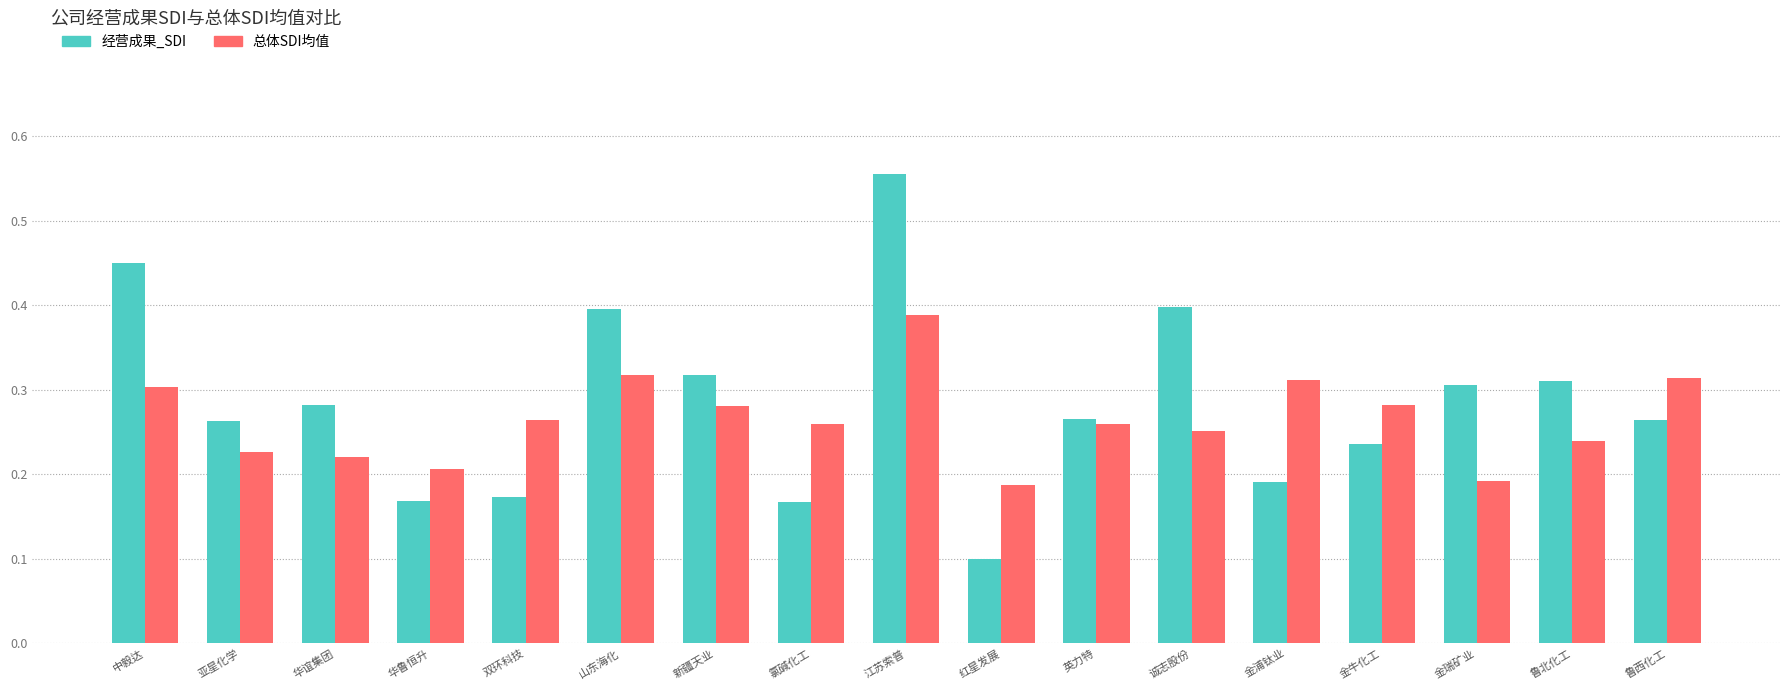

Which series has the largest total across all categories?

经营成果_SDI